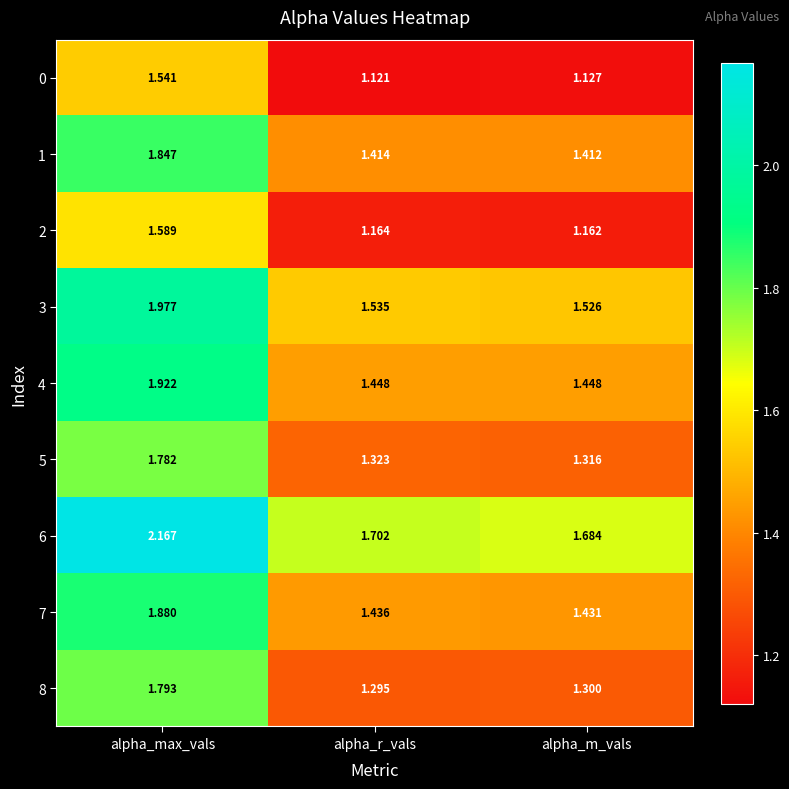

Rank the series by their maximum value, from highest to lowest.

6, 3, 4, 7, 1, 8, 5, 2, 0